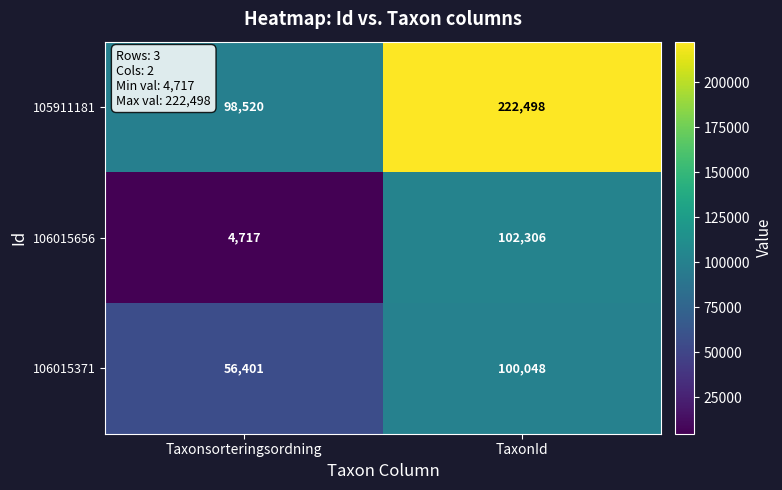

What is the highest value of the 106015371 series?

100048